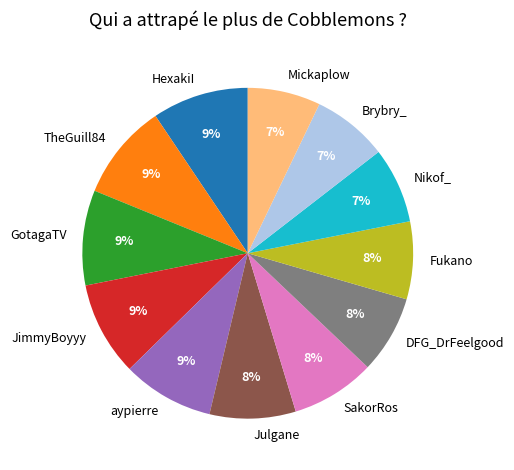

What percentage is the JimmyBoyyy slice, to the nearest percent?

9%